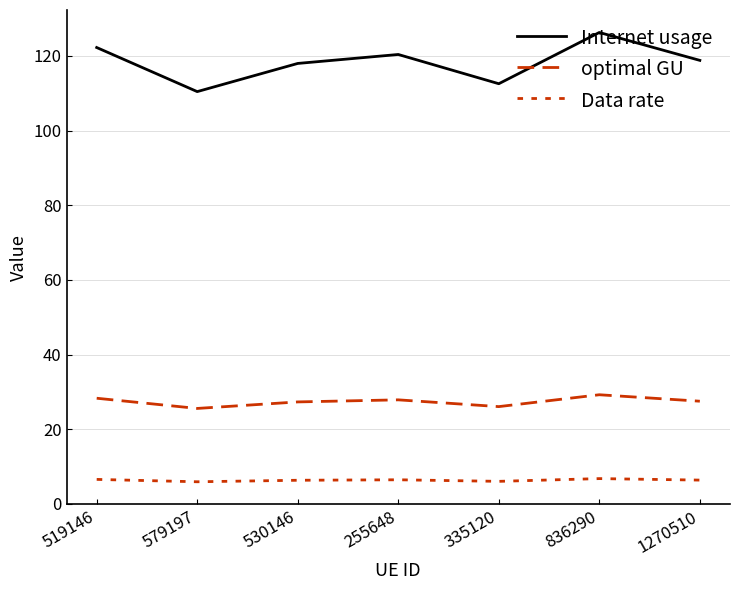

How many lines are shown in the chart?

3